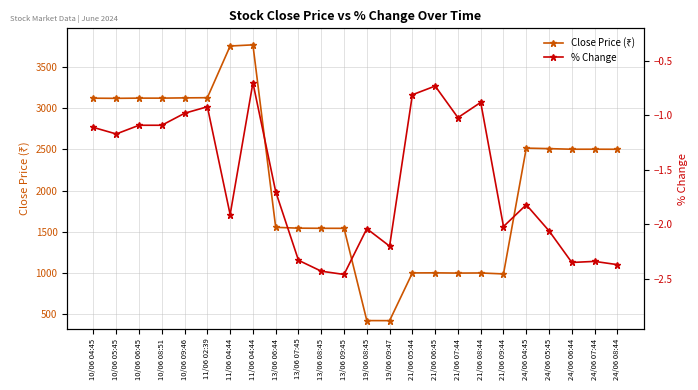

At which label does % Change reach its peak?

11/06 04:44